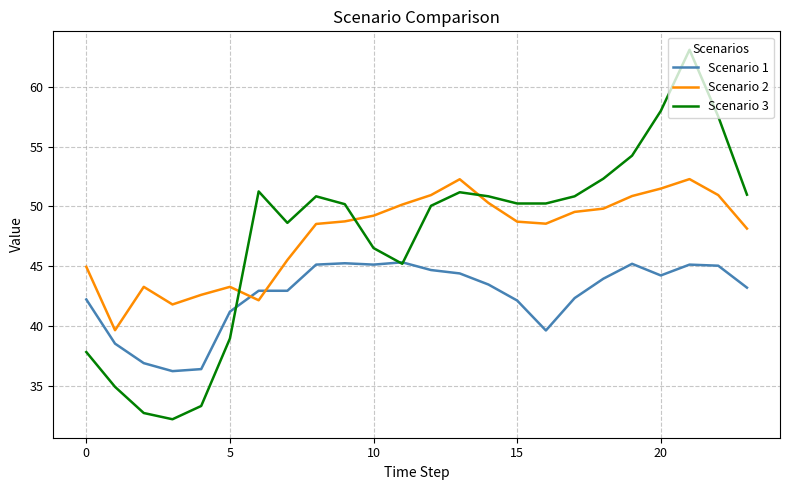

What is the minimum value for Scenario 2?

39.6